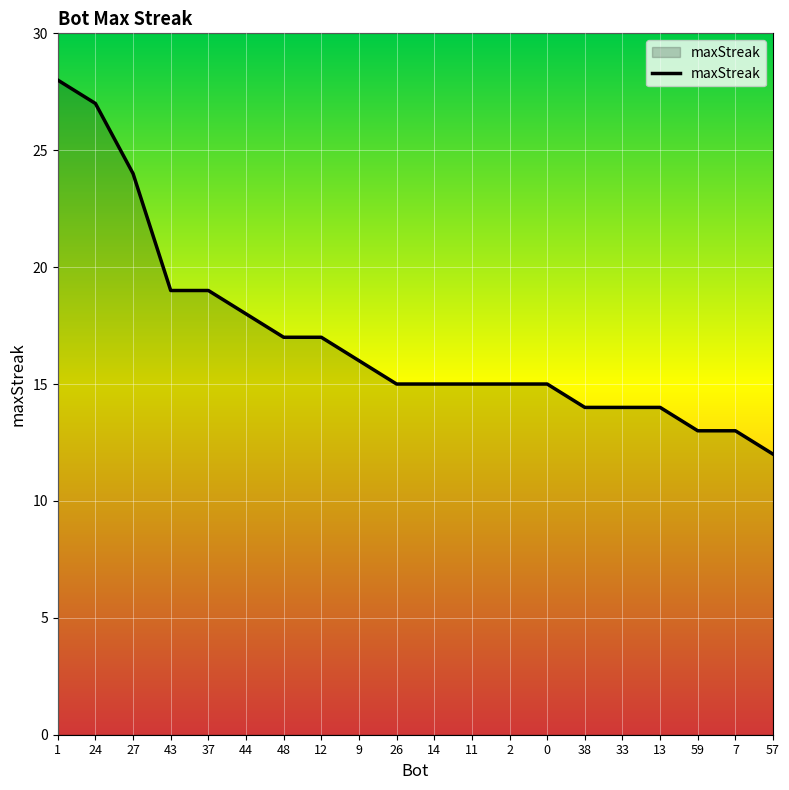

The value at 57 is 12. True or false?

True